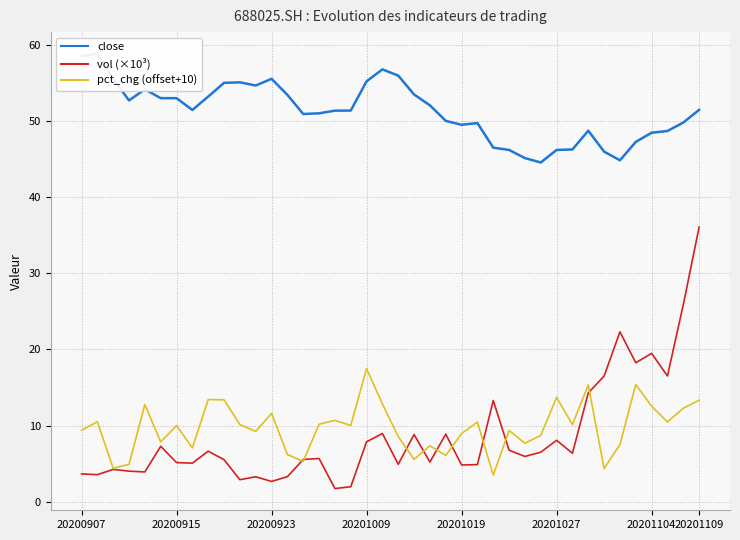

Which category has the lowest value in the vol (×10³) series?

16